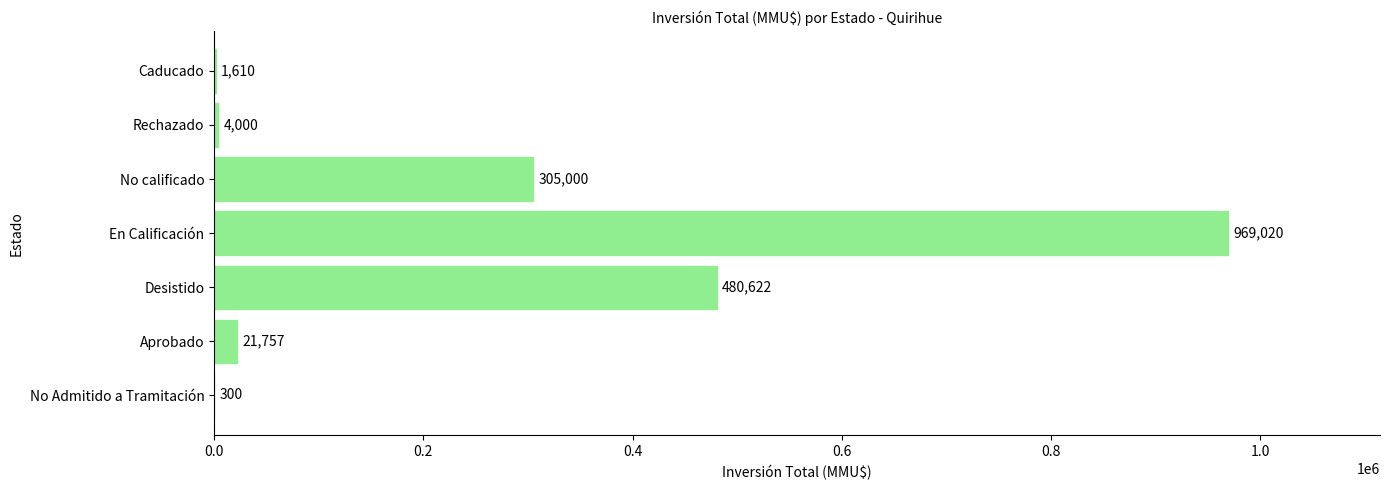

The chart shows a value of 4000 at Rechazado. True or false?

True